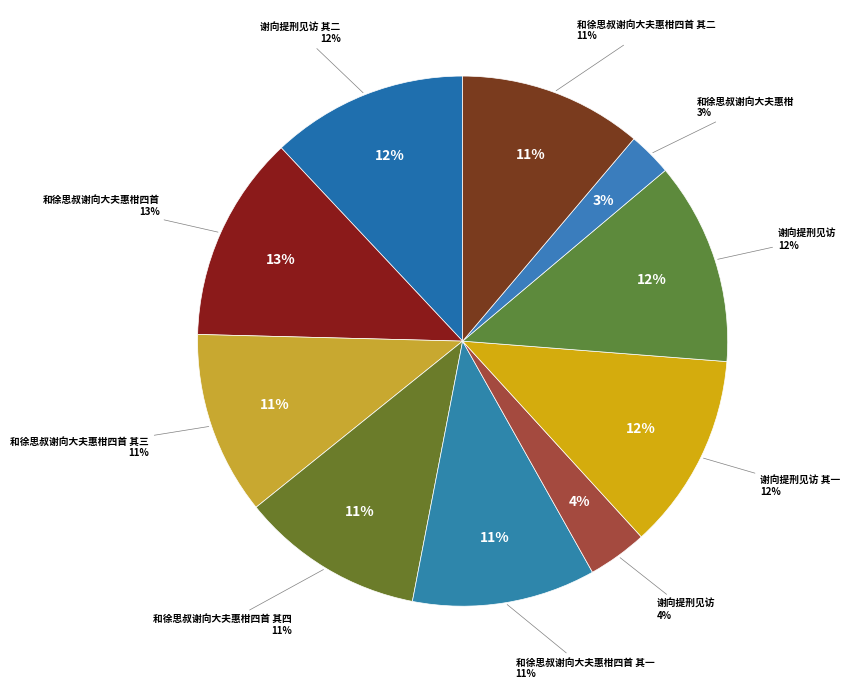

Which slice is the smallest?

和徐思叔谢向大夫惠柑